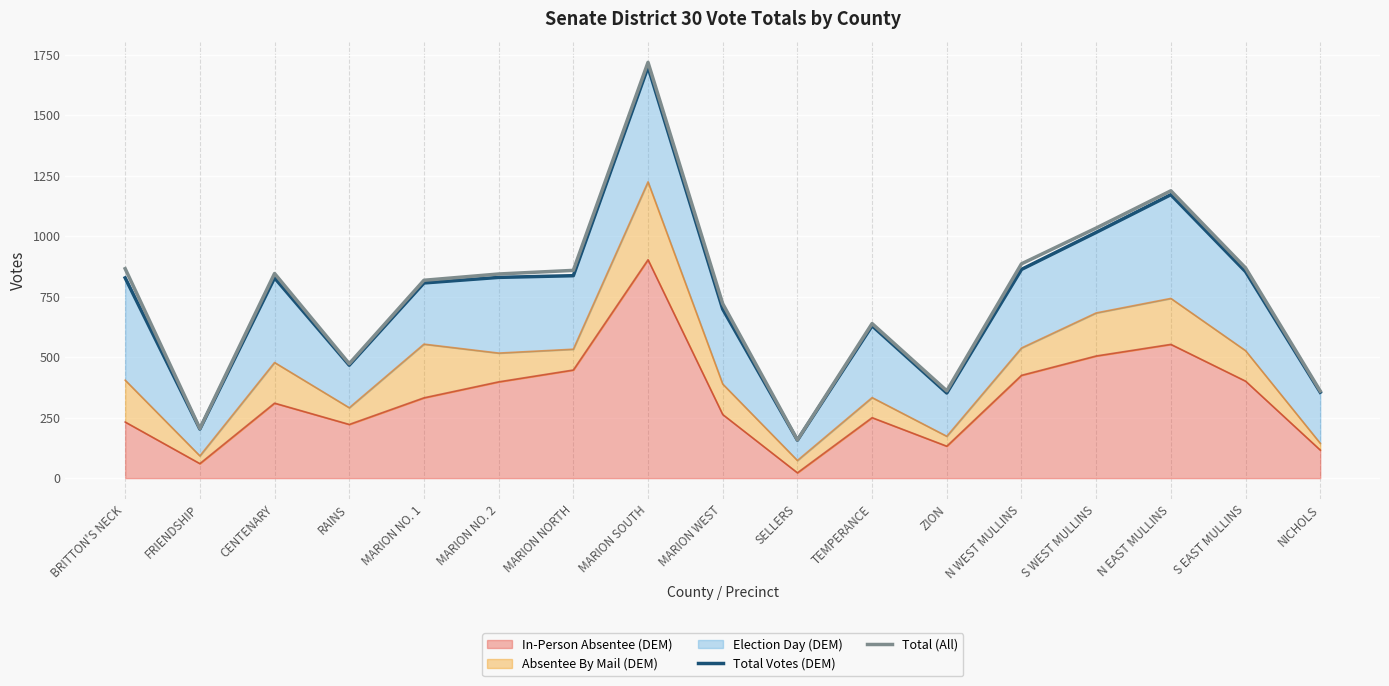

What is the total value across all series at RAINS?

940